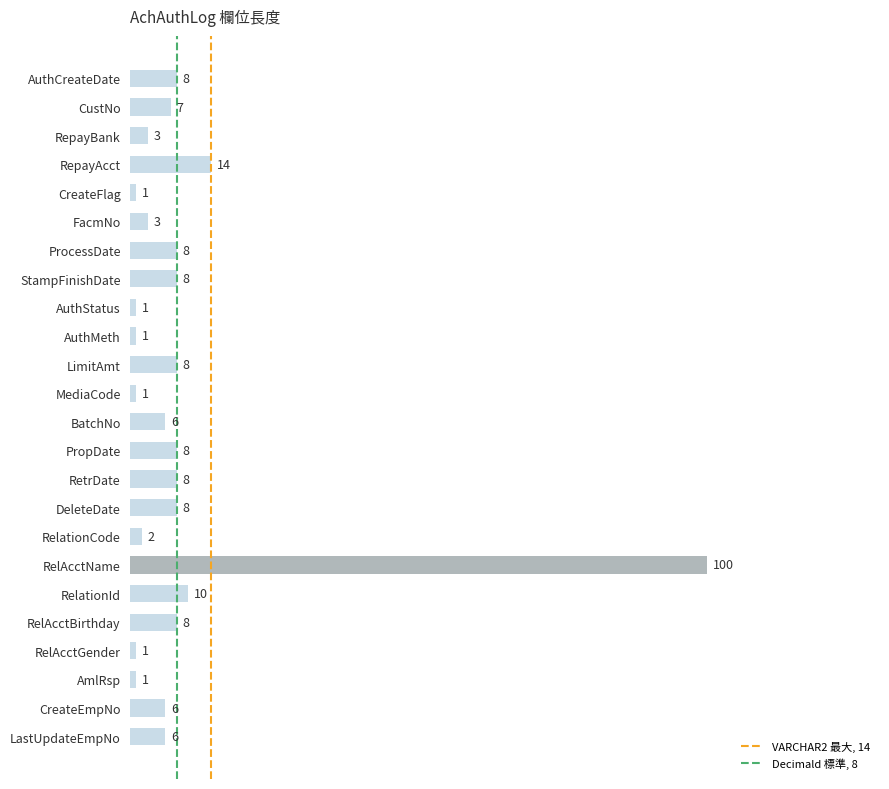

Reading bottom to top, list all the values displayed in this chart.

LastUpdateEmpNo=6	CreateEmpNo=6	AmlRsp=1	RelAcctGender=1	RelAcctBirthday=8	RelationId=10	RelAcctName=100	RelationCode=2	DeleteDate=8	RetrDate=8	PropDate=8	BatchNo=6	MediaCode=1	LimitAmt=8	AuthMeth=1	AuthStatus=1	StampFinishDate=8	ProcessDate=8	FacmNo=3	CreateFlag=1	RepayAcct=14	RepayBank=3	CustNo=7	AuthCreateDate=8